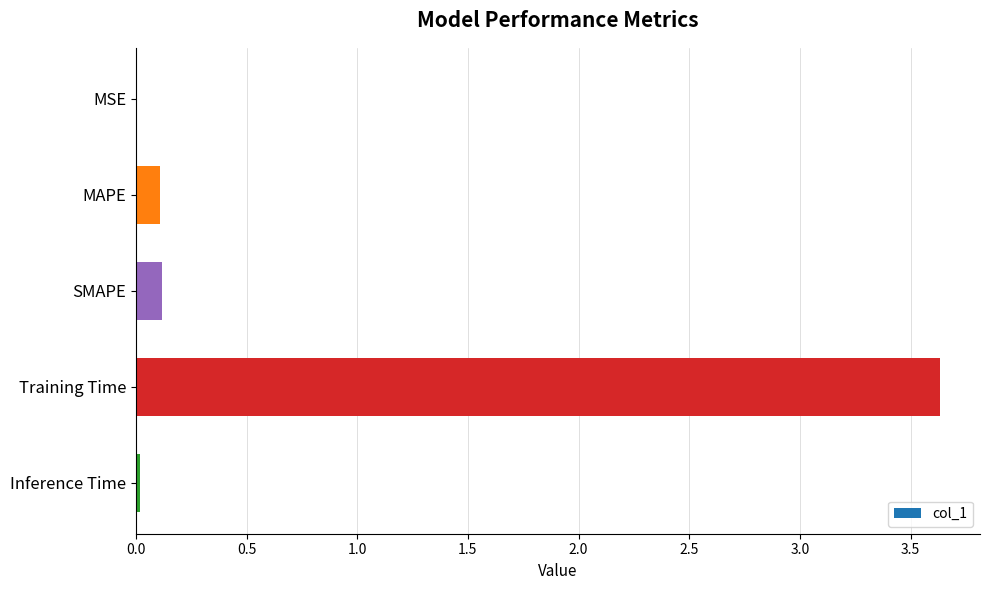

The chart shows a value of 3.6 at Training Time. True or false?

True